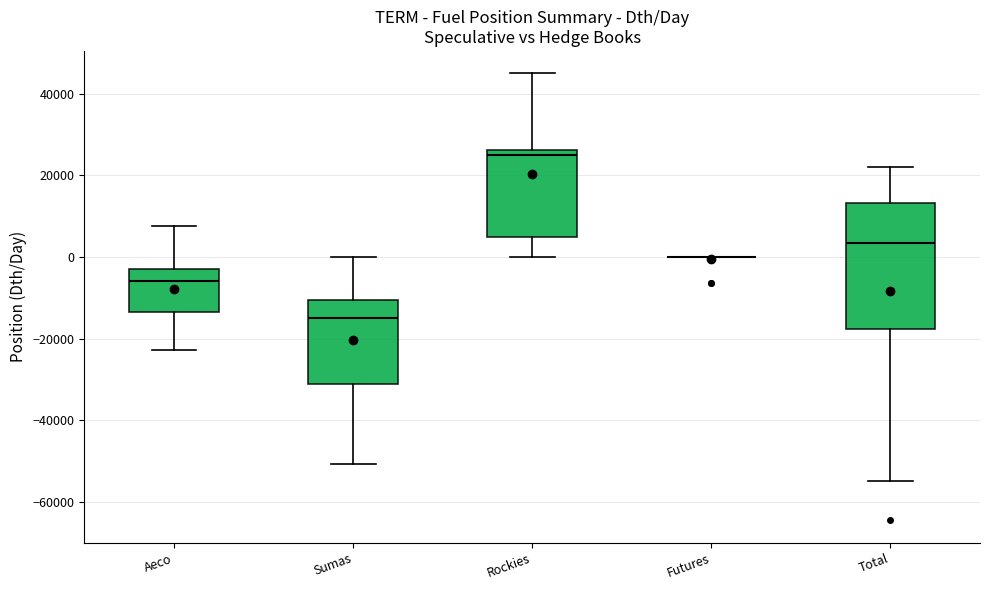

Reading left to right, read every box against the y-axis: the position of its median line, the range the box covers, and the ends of its whiskers. The values are not printed on the chart, so give them approximately, as read against the axis.

Aeco: median -6000, box -14000 to -4000, whiskers -22000 to 8000
Sumas: median -16000, box -32000 to -10000, whiskers -50000 to 0
Rockies: median 26000 (just below the box's upper edge), box 6000 to 26000, whiskers 0 to 46000
Futures: box collapsed to a line at 0, whiskers 0 to 0
Total: median 4000, box -18000 to 14000, whiskers -54000 to 22000